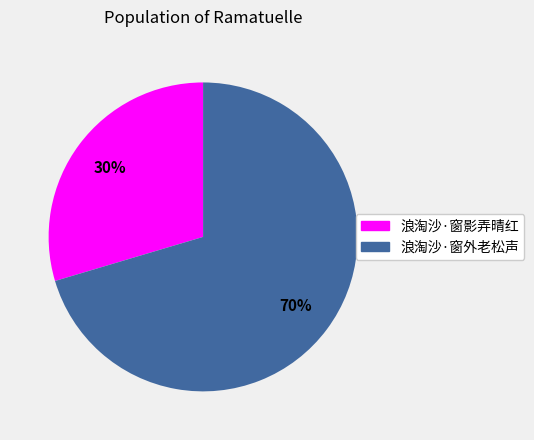

Approximately how many times larger is the value at 浪淘沙·窗影弄晴红 compared to 浪淘沙·窗外老松声?

0.4